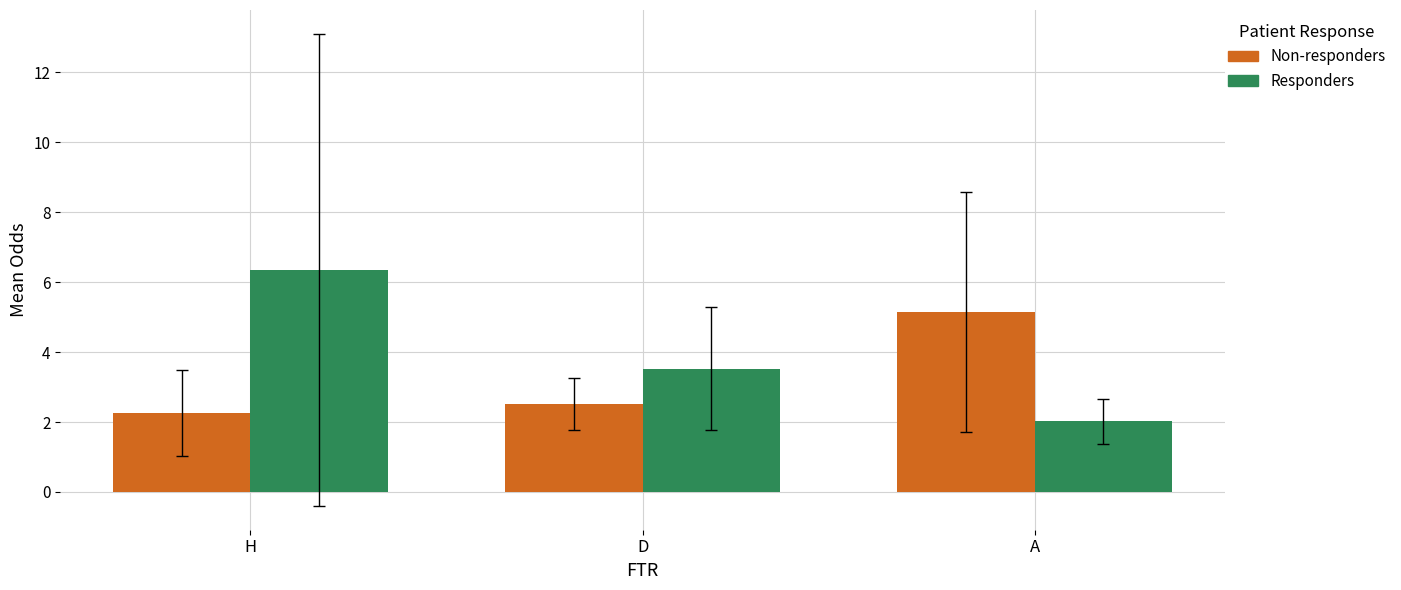

What is the difference between the highest and lowest values at D?

1.0